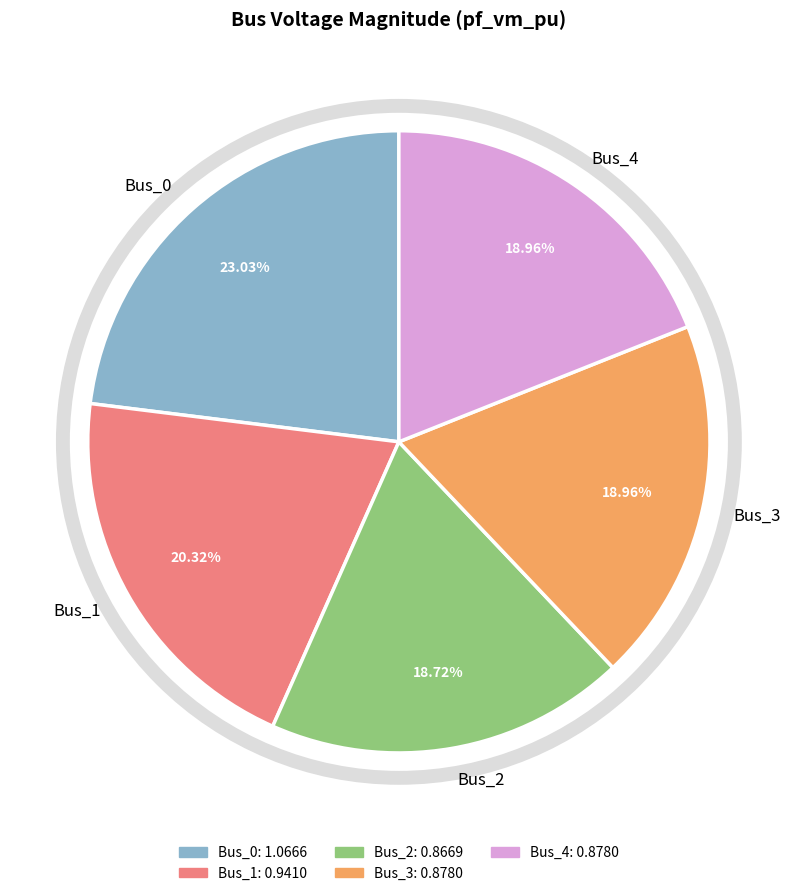

How many slices are in this pie chart?

5